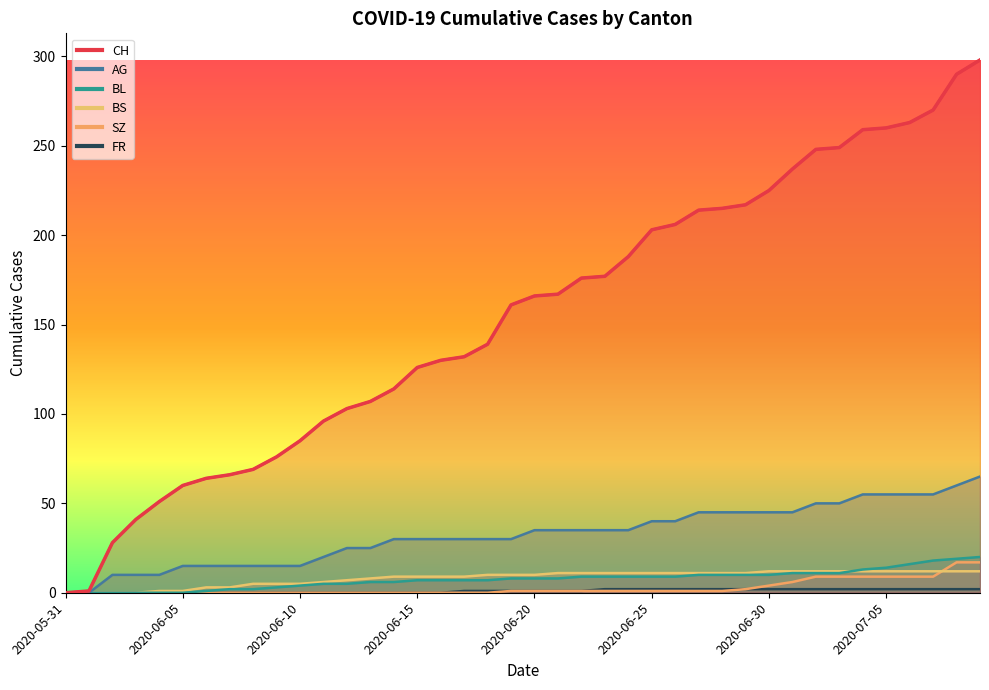

Is the value of CH at 2020-07-05 greater than the value of AG at 2020-07-04?

Yes